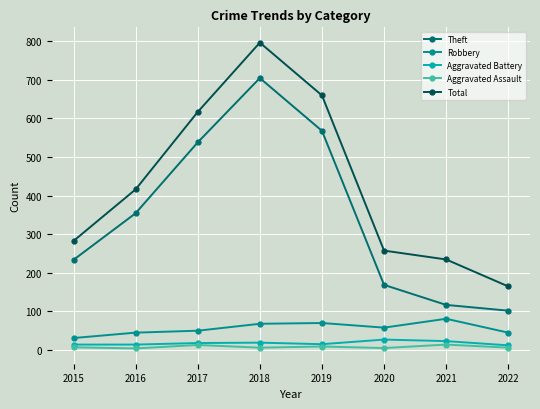

Rank the categories by Total value from highest to lowest.

2018, 2019, 2017, 2016, 2015, 2020, 2021, 2022